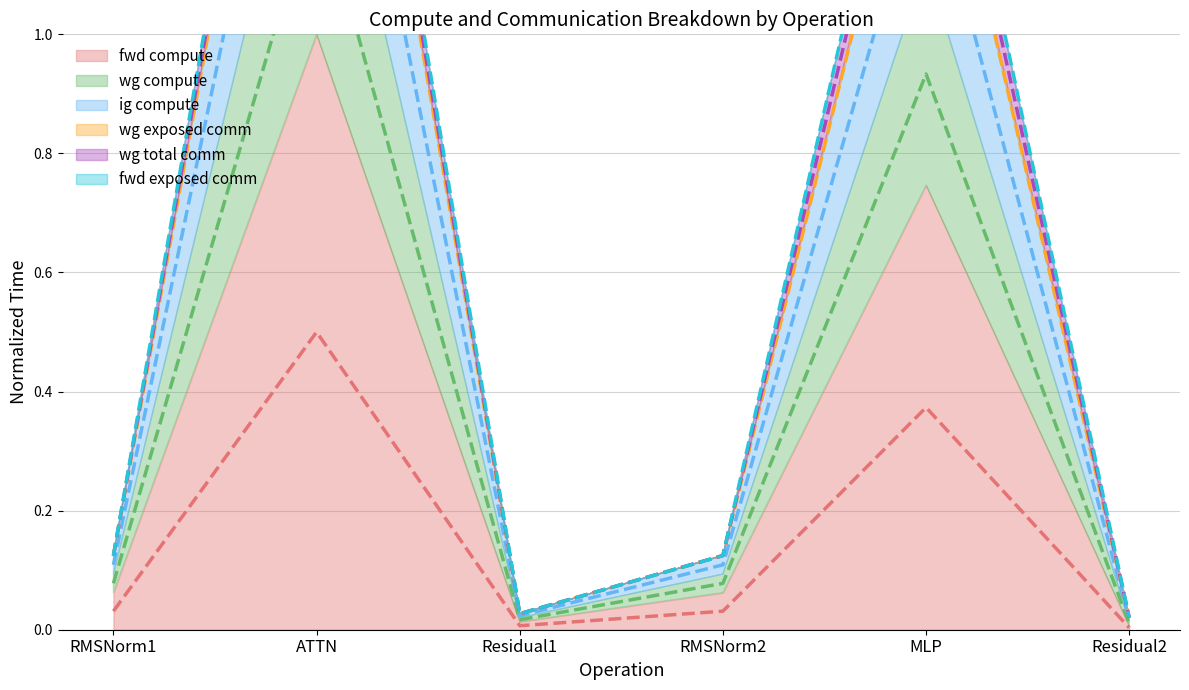

At which category does the chart reach its peak across all series?

ATTN